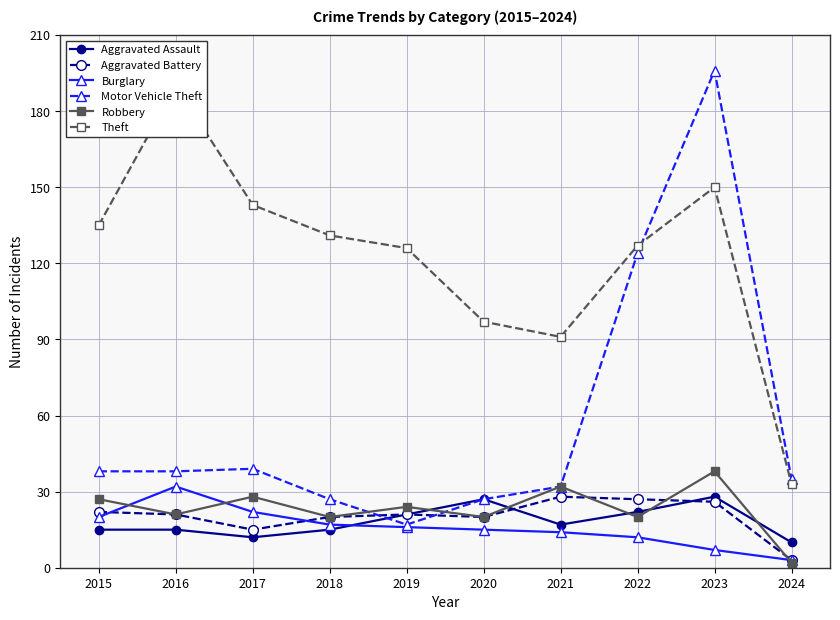

True or false: Motor Vehicle Theft has a value of 196 at 2023.

True